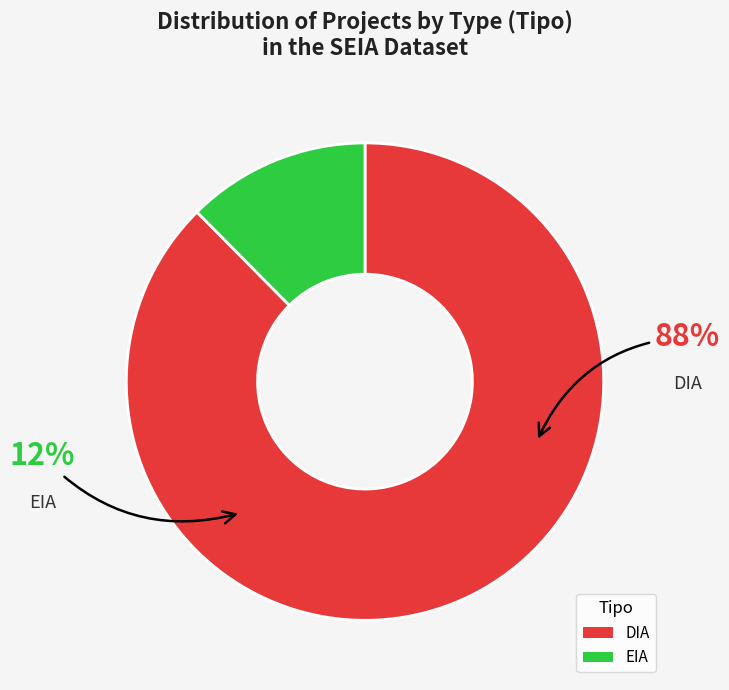

Is it true that EIA is 12% of the pie?

True